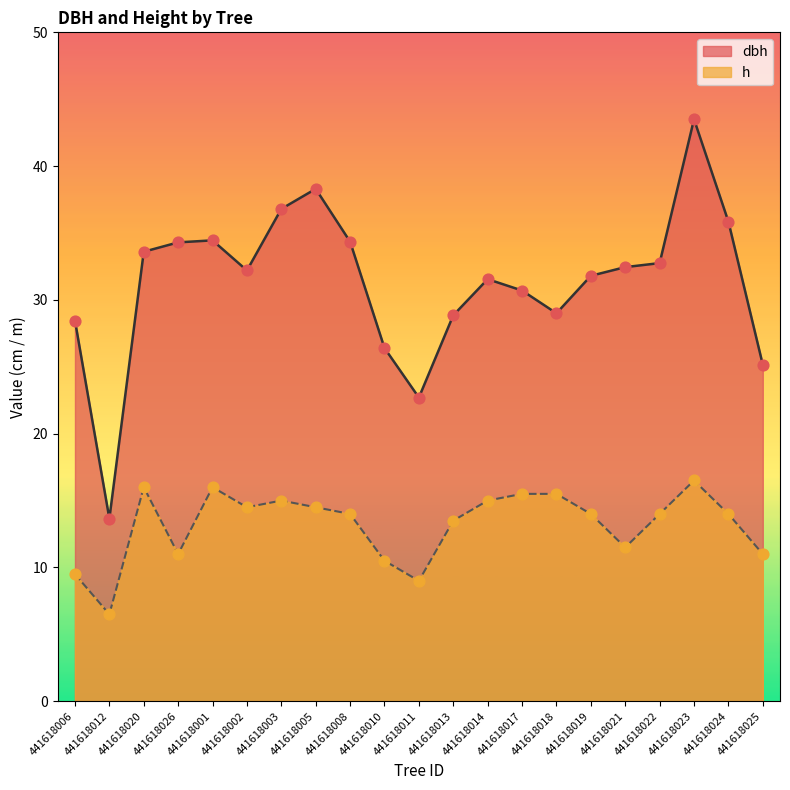

Which series contains the lowest Y value?

h